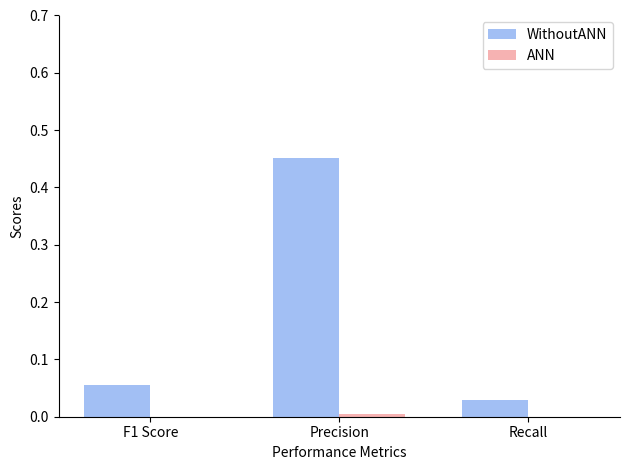

Reading left to right, transcribe all the data shown in this chart.

WithoutANN: 0.1	0.5	0.0
ANN: 0.0	0.0	0.0